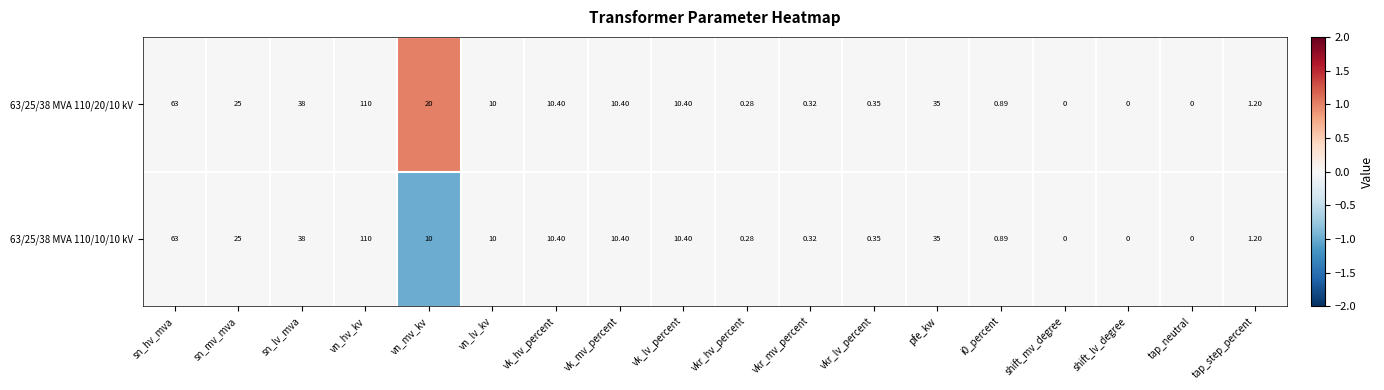

At which label does 63/25/38 MVA 110/20/10 kV reach its peak?

vn_hv_kv